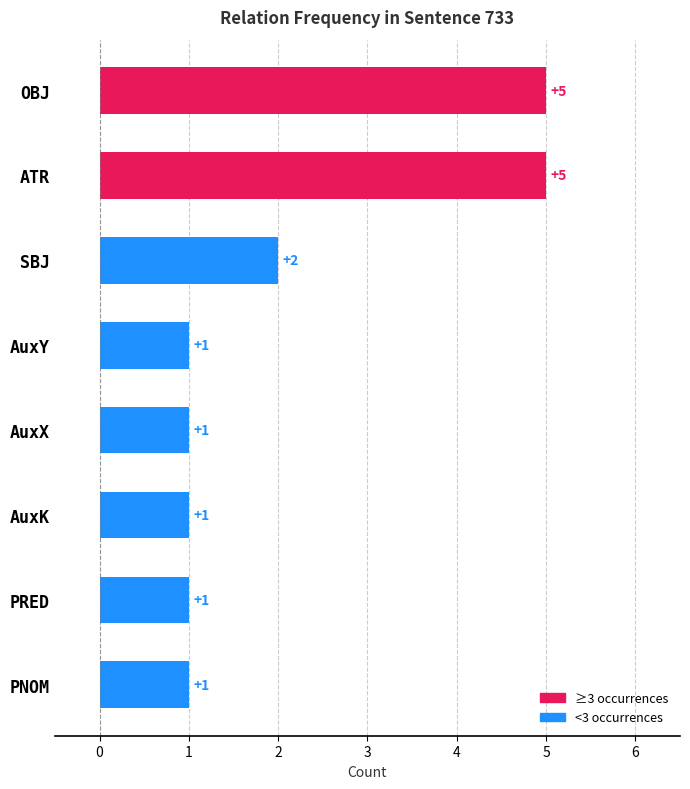

Does the chart contain stacked bars?

No